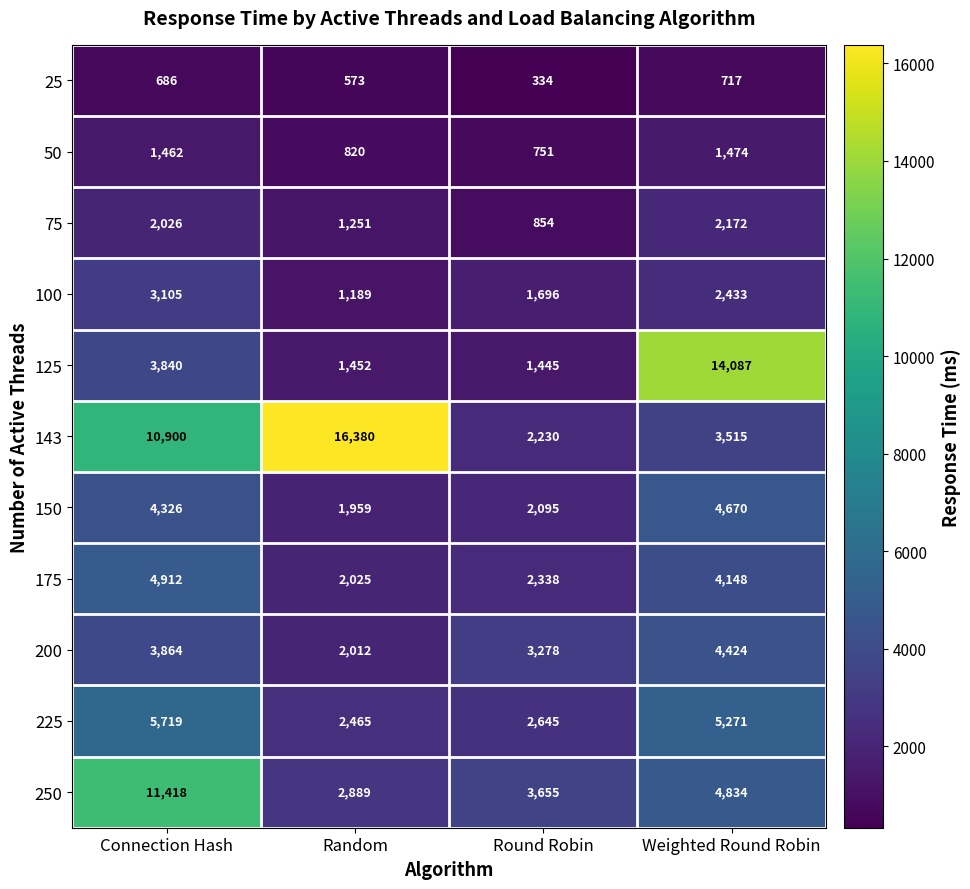

What is the sum of all 50 values?

4507